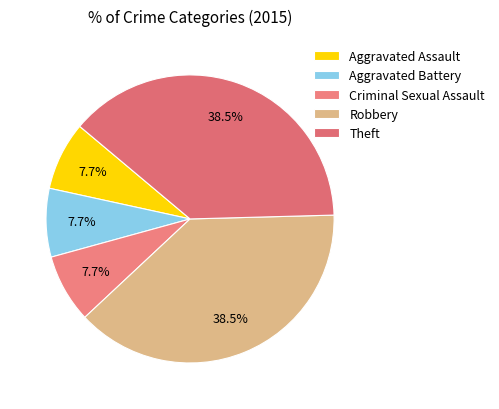

To the nearest percent, what is the combined percentage of Criminal Sexual Assault and Aggravated Assault?

15%